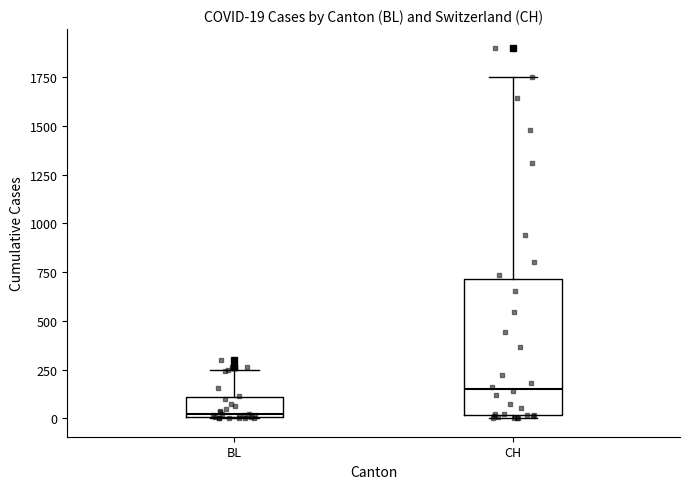

Comparing the boxes themselves (not the whiskers), which one is the tallest?

CH